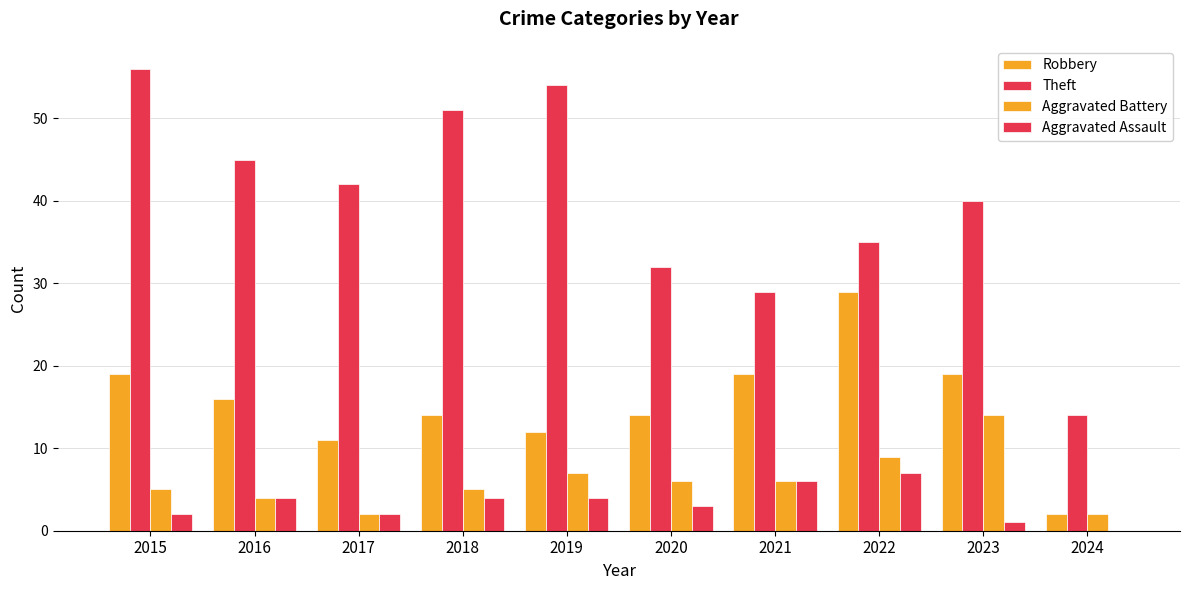

At how many categories does at least one series exceed 54?

1